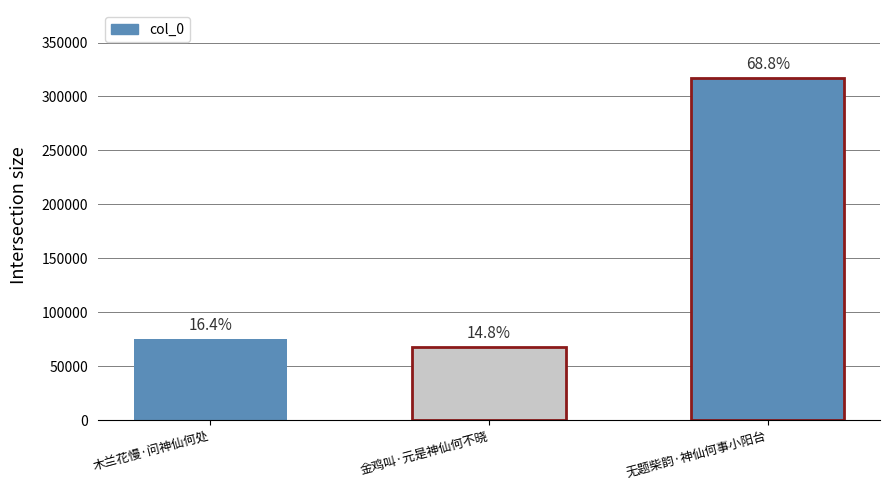

Which label corresponds to the smallest value in the chart?

金鸡叫·元是神仙何不晓